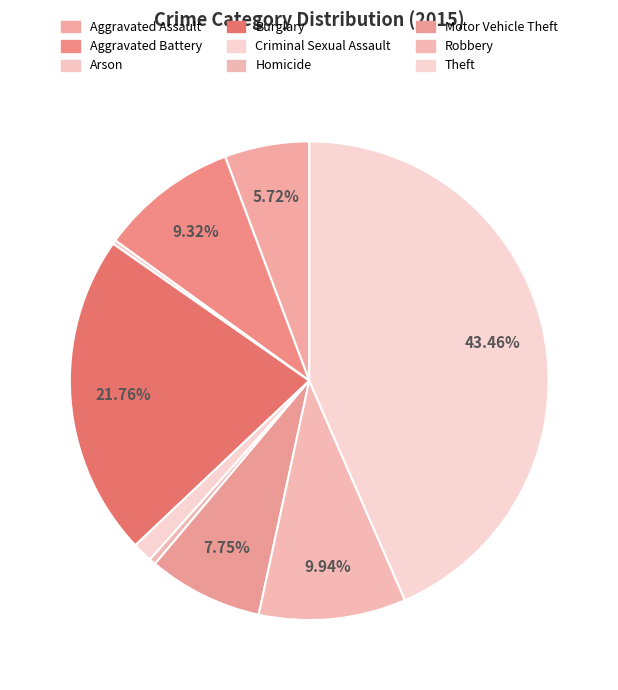

Does Aggravated Assault represent more than half of the total?

No